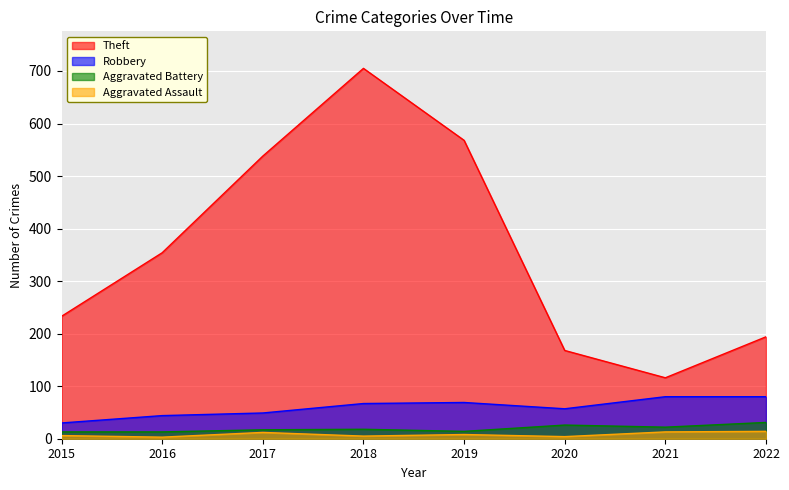

Is it true that Robbery equals 69 at 2019?

True